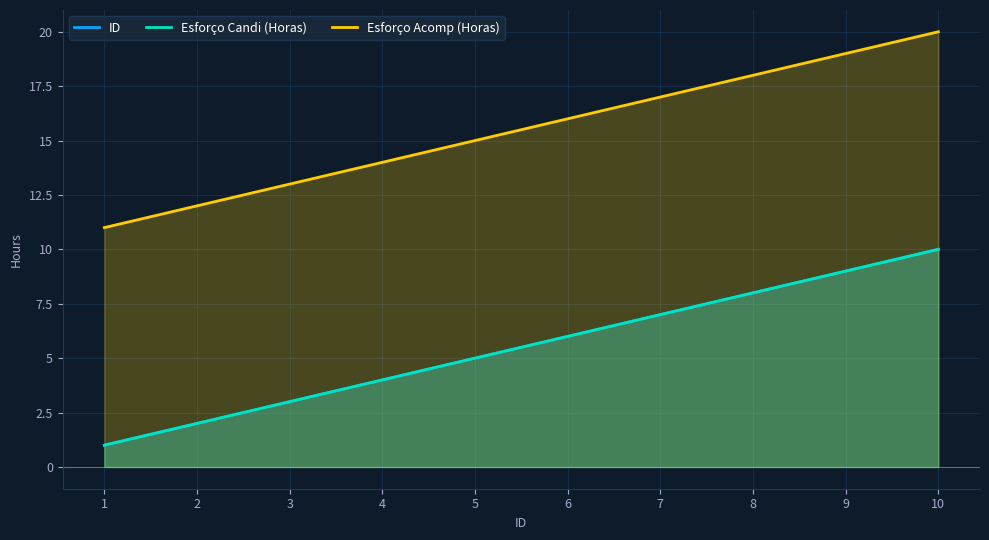

How many lines are shown in the chart?

3